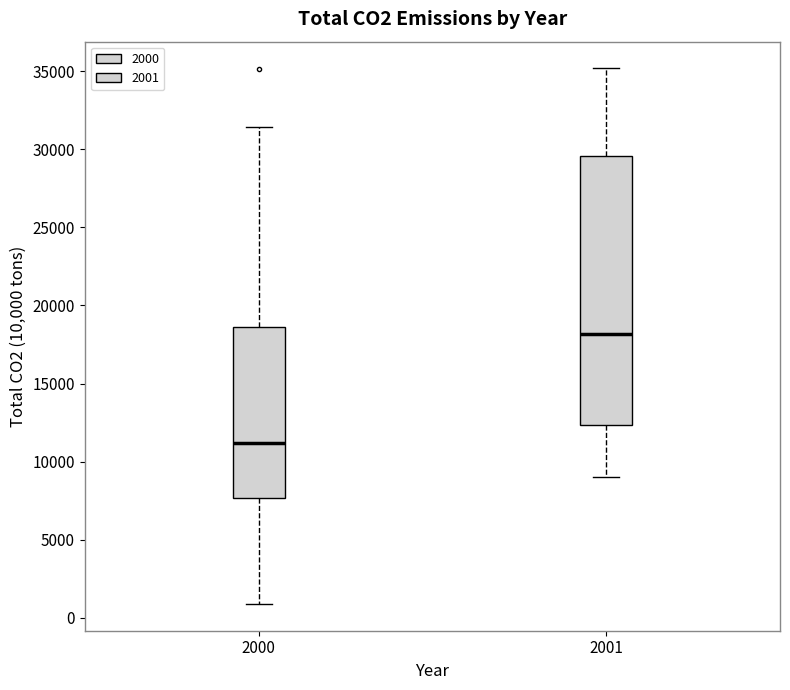

Reading left to right, transcribe this box plot: for each box, give where its median line is, the range the box spans, and where its two whiskers end, as read against the y-axis. The values are not printed on the chart, so give them approximately, as read against the axis.

2000: median 11000, box 7500 to 18500, whiskers 1000 to 31500
2001: median 18000, box 12500 to 29500, whiskers 9000 to 35000